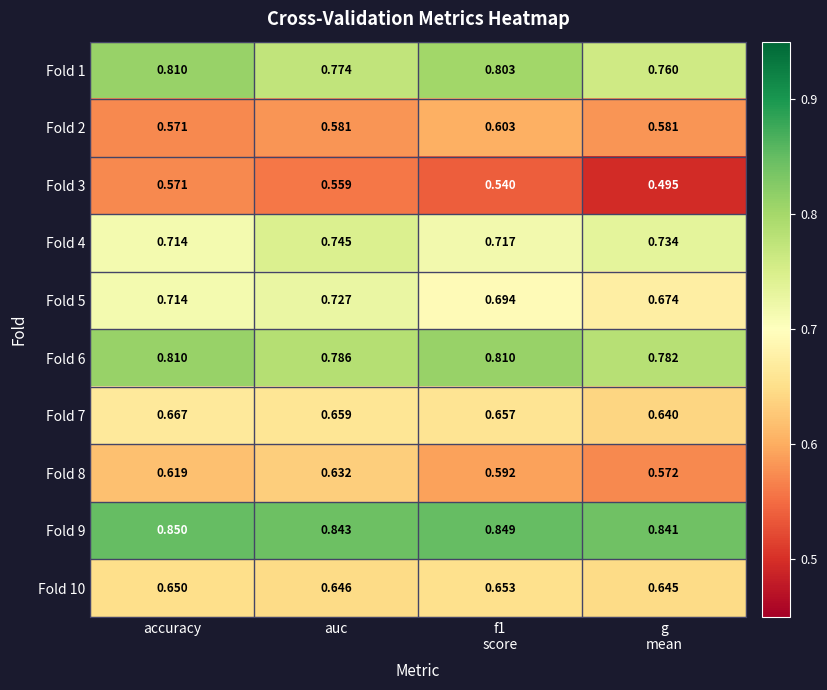

Which category has the highest value in the Fold 5 series?

auc